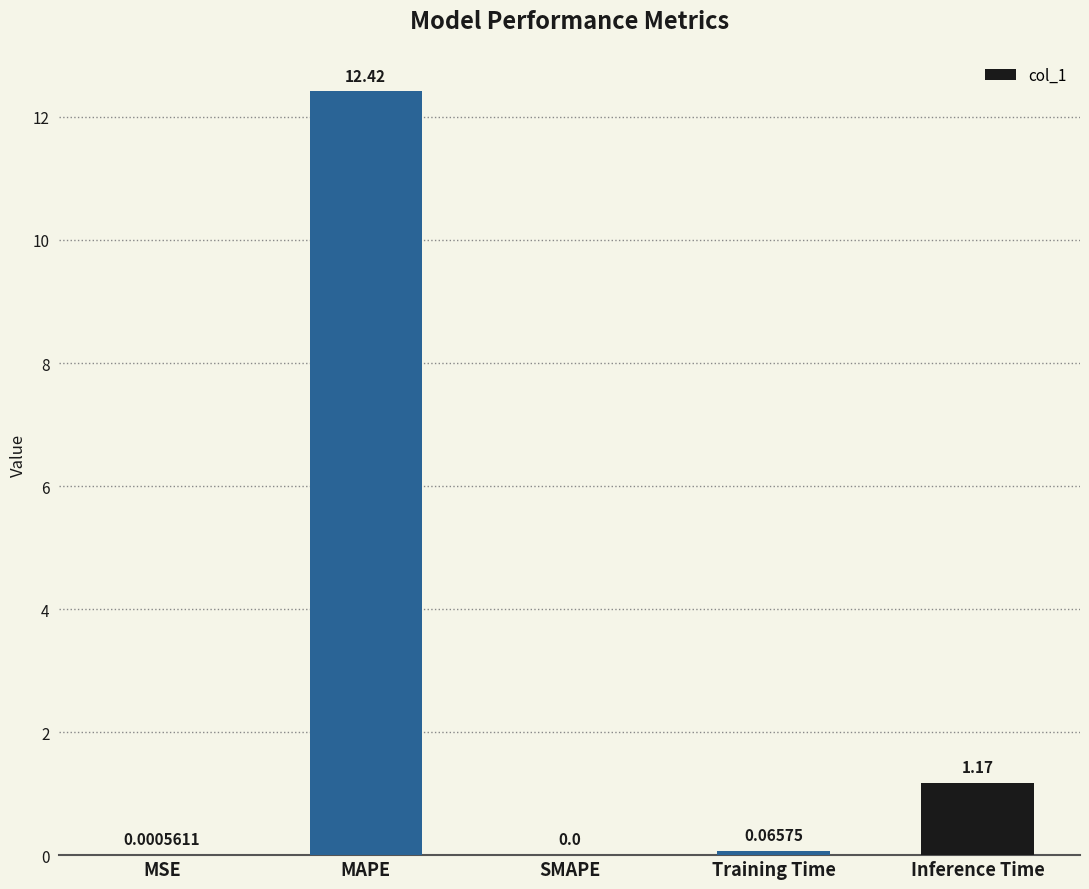

Which label corresponds to the largest value in the chart?

MAPE